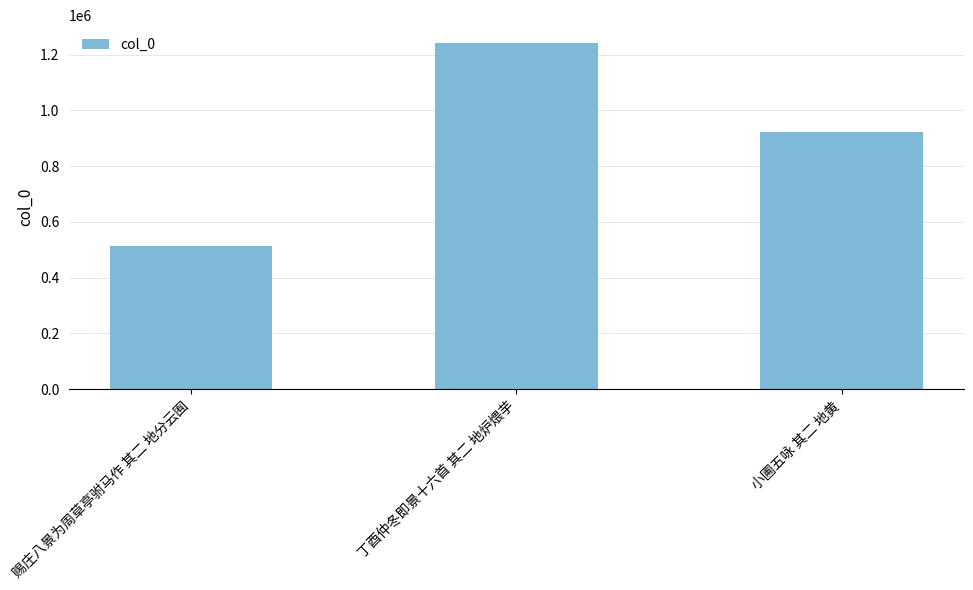

At which label is the value closest to 879253?

小圃五咏 其二 地黄